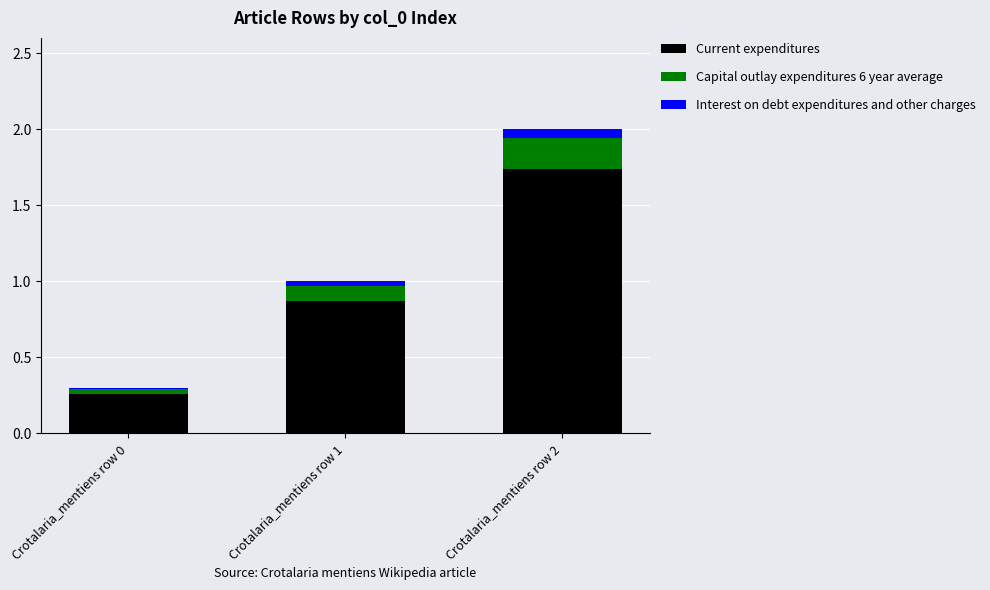

At which category is the sum across all series the highest?

Crotalaria_mentiens row 2